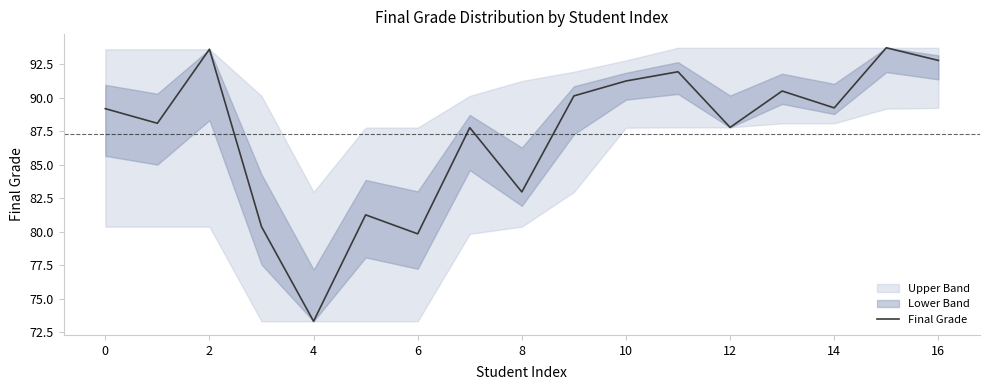

How many lines are shown in the chart?

1